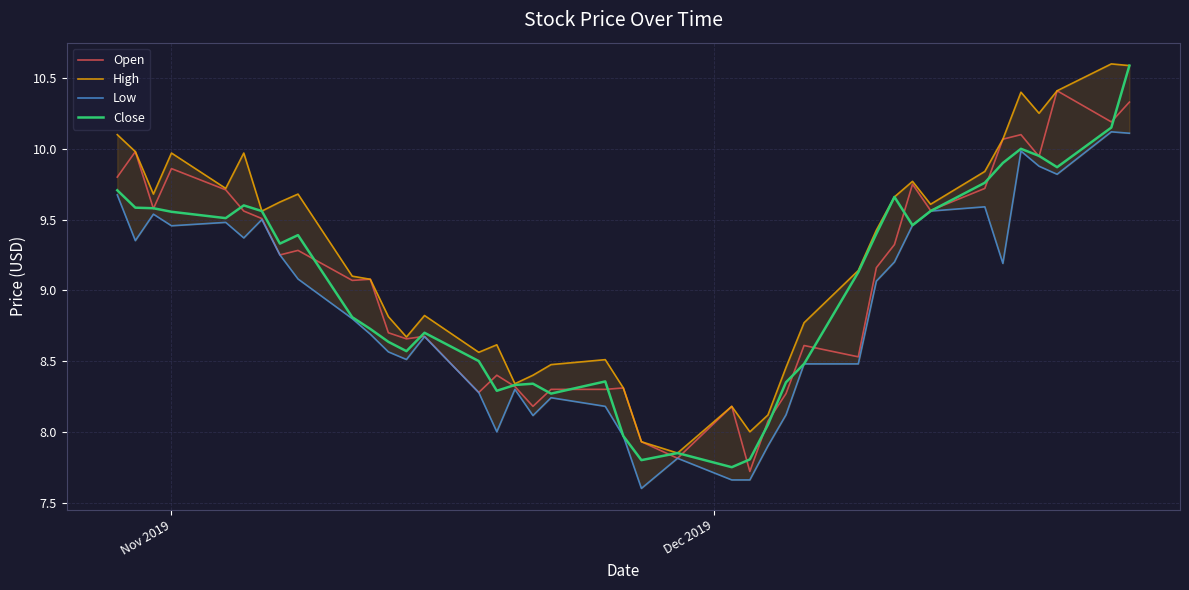

Does the chart display data point markers on the line(s)?

No